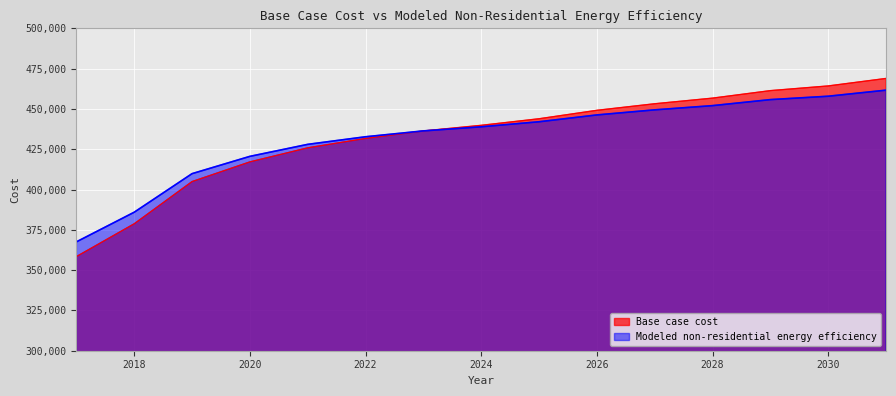

True or false: Modeled non-residential energy efficiency has a value of 252408.9 at 2022.

False